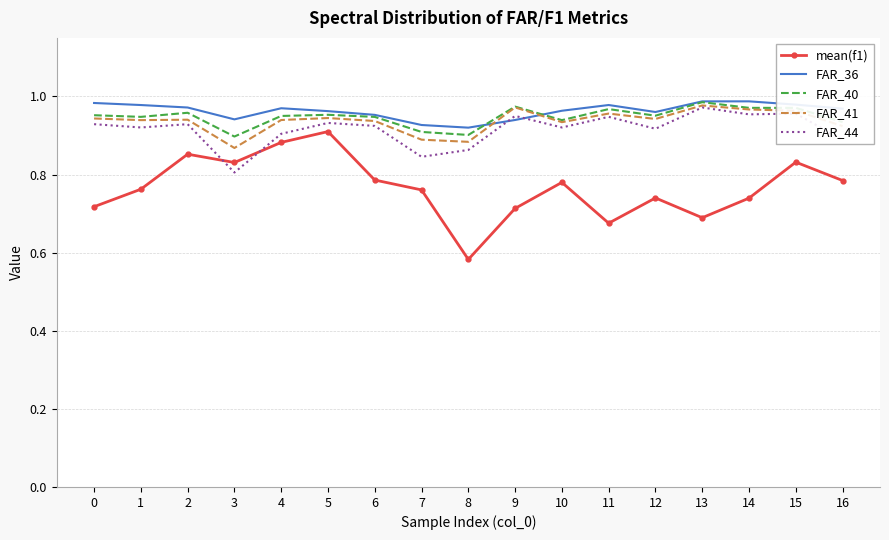

What are all the series names shown in the legend?

mean(f1), FAR_36, FAR_40, FAR_41, FAR_44